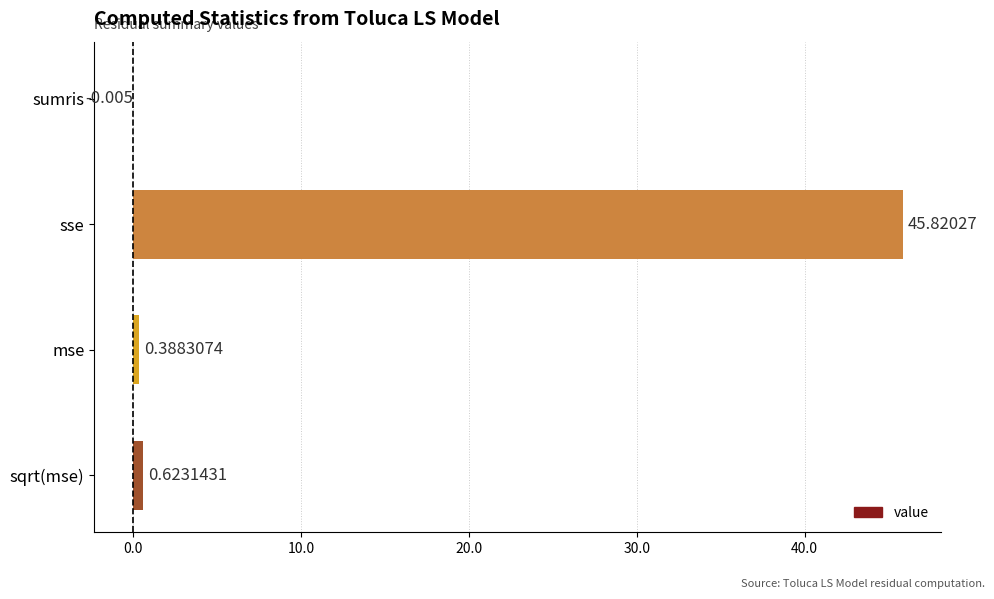

What is the maximum value shown in the chart?

45.8